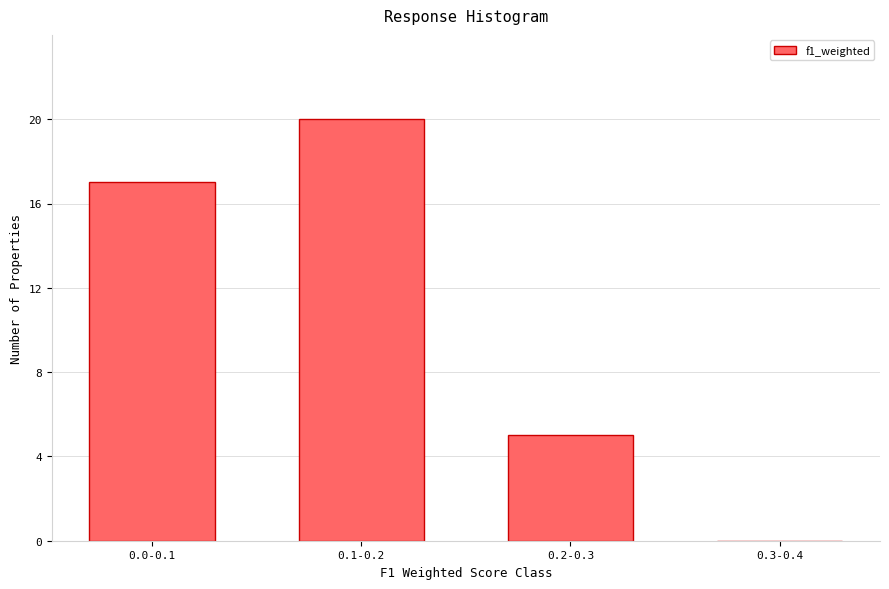

Reading right to left, extract all data points from this chart.

0.3-0.4=0	0.2-0.3=5	0.1-0.2=20	0.0-0.1=17